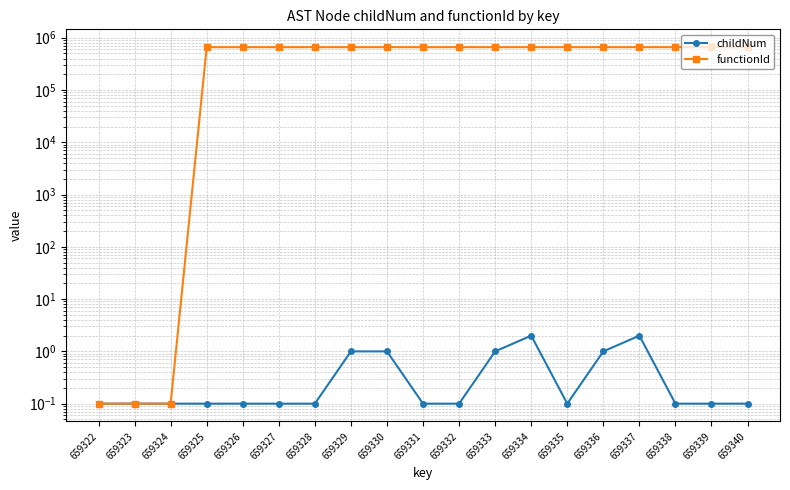

What is the lowest value of the functionId series?

0.1